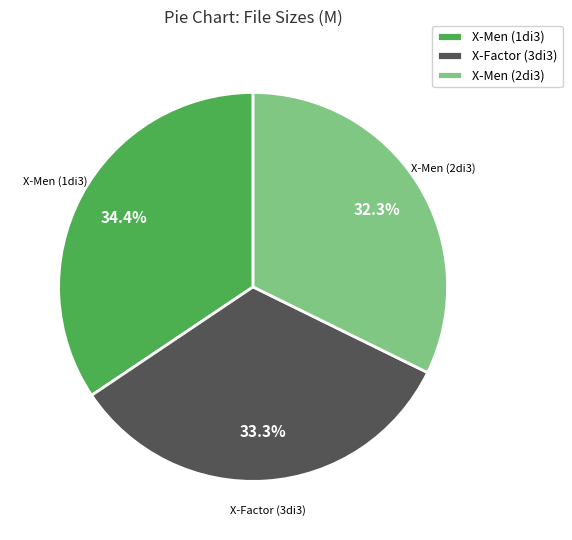

What is the ratio of the value at X-Men (1di3) to the value at X-Men (2di3)?

1.1